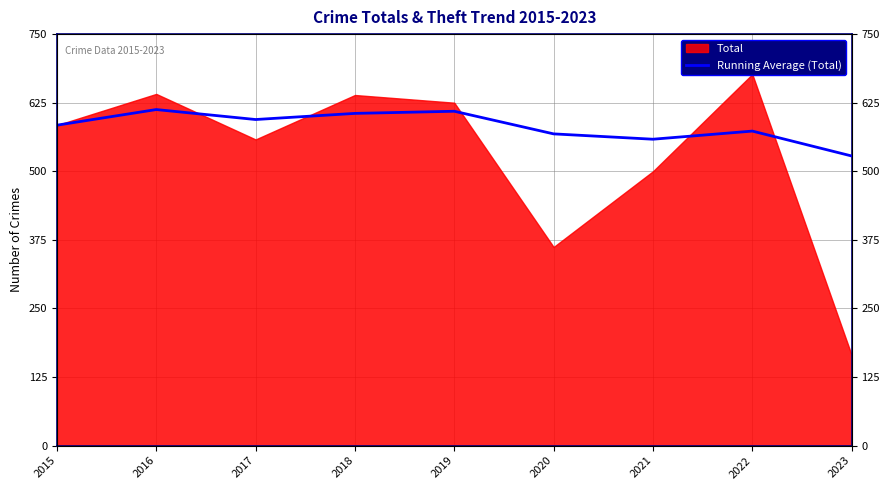

How many interior local peaks (higher than both neighbors) does the data have?

3